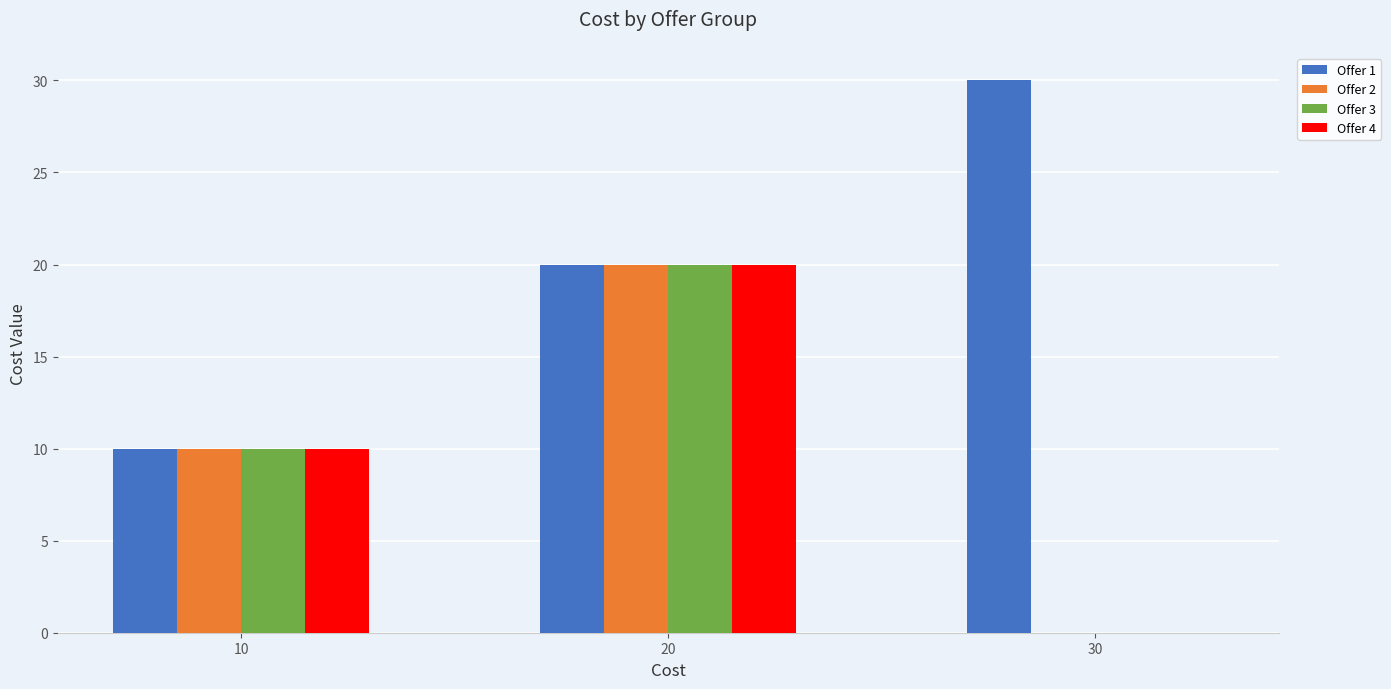

What are all the series names shown in the legend?

Offer 1, Offer 2, Offer 3, Offer 4